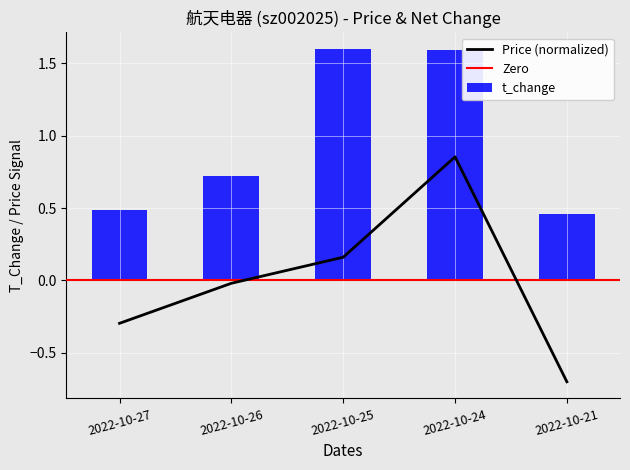

How many data points in price are less than 0?

3